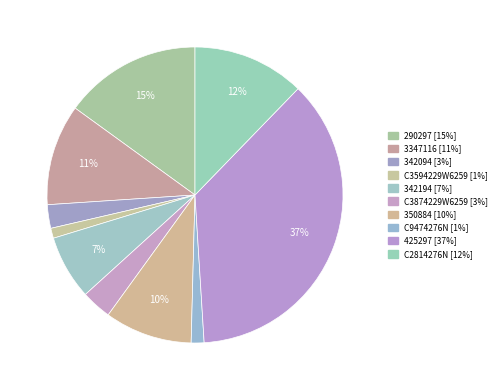

To the nearest percent, what portion does 290297 represent?

15%